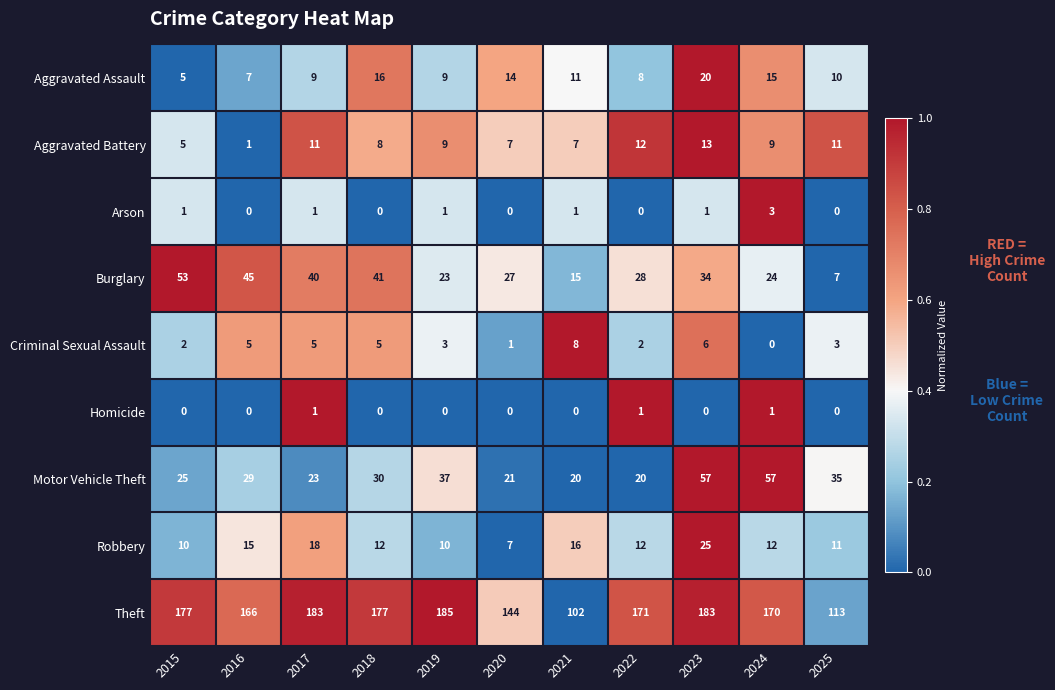

Which series has the largest total across all categories?

Theft